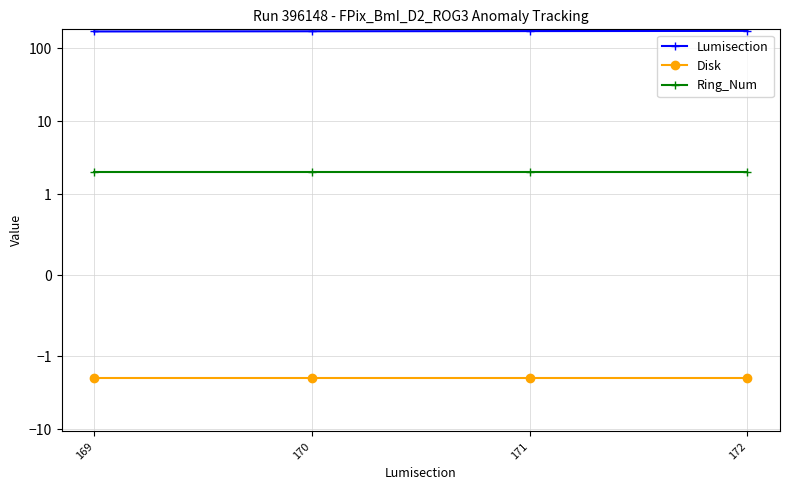

True or false: Disk and Ring_Num intersect in this chart.

False